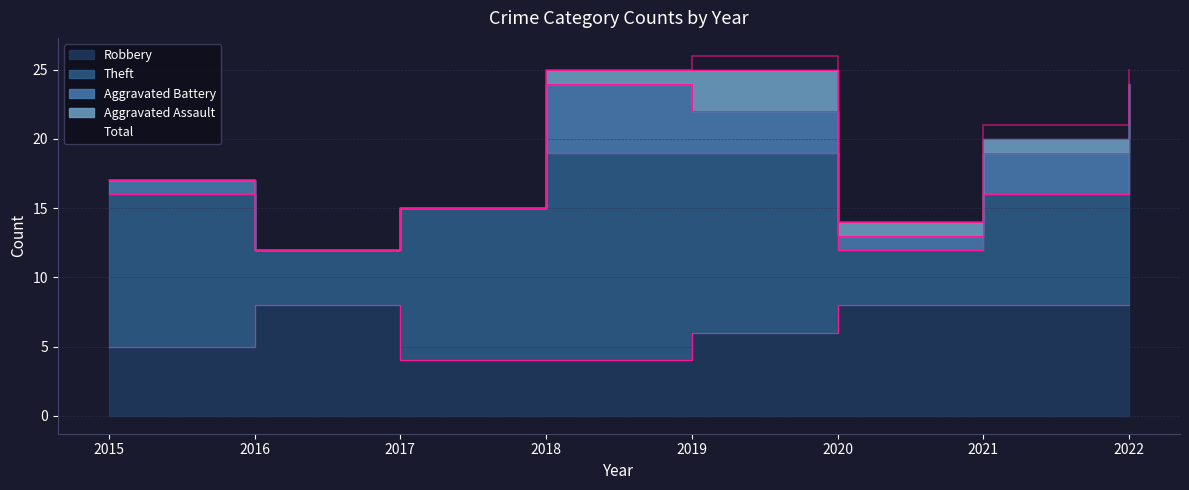

Which series has the largest total across all categories?

Total